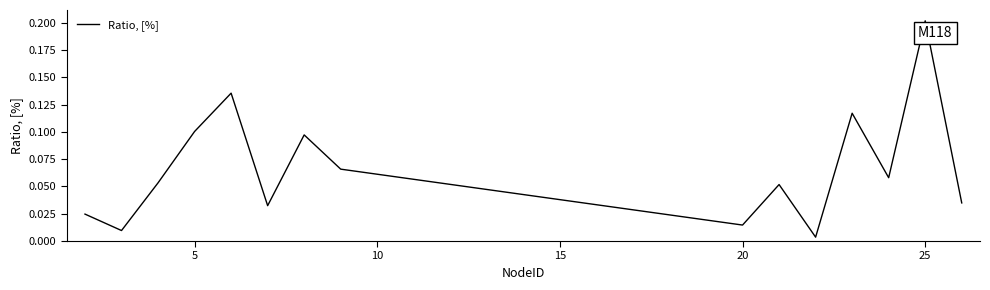

How many lines are shown in the chart?

1